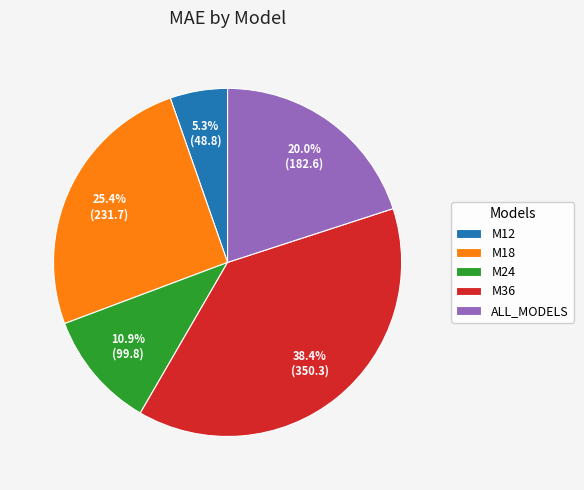

Combined, what portion of the pie is M36 and ALL_MODELS?

58.4%